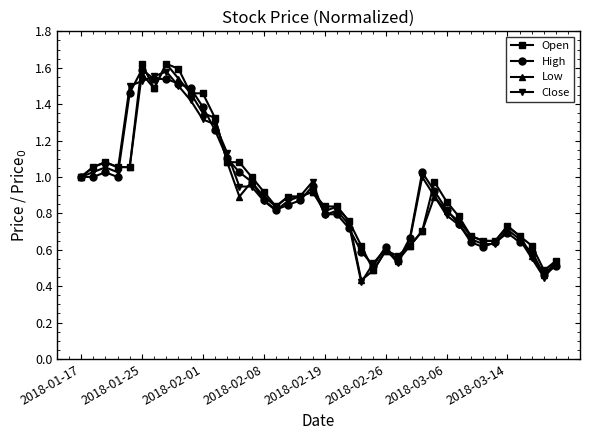

At how many categories does at least one series exceed 0?

40